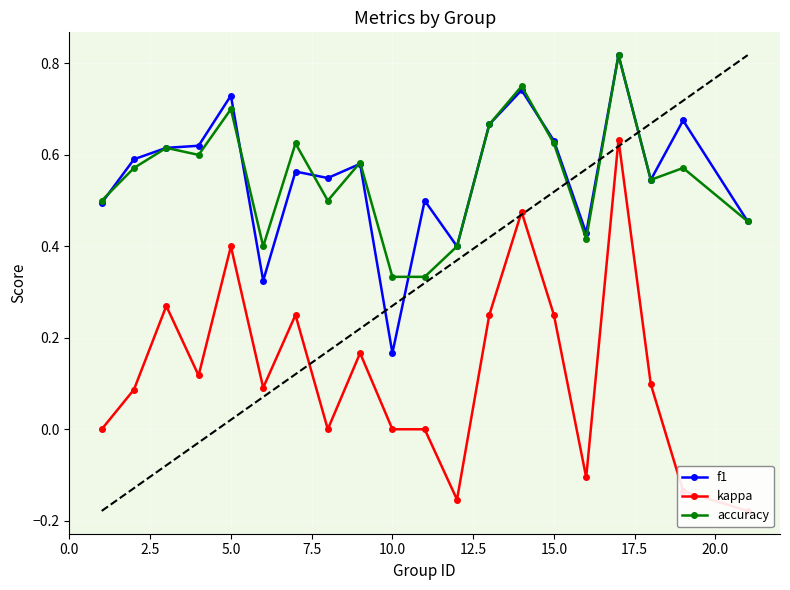

Count the f1 values in the range 0 to 1.

20